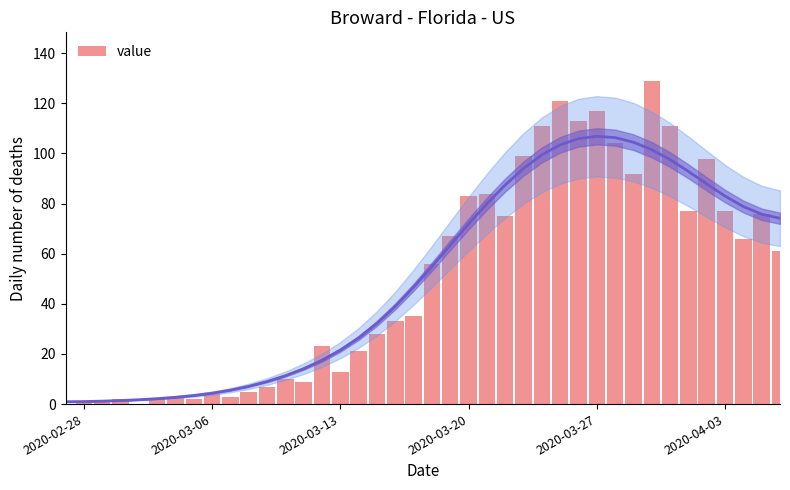

Does the chart contain any negative values?

No